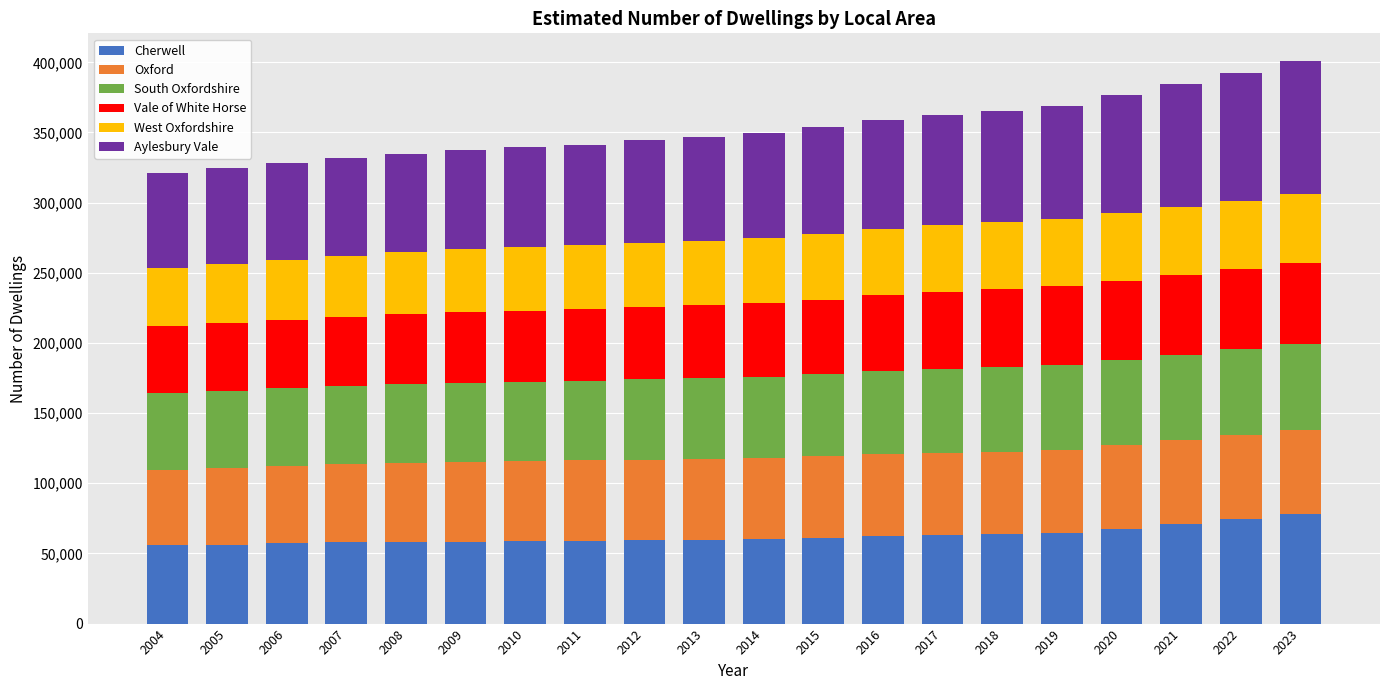

What is the total value across all series at 2017?

362308